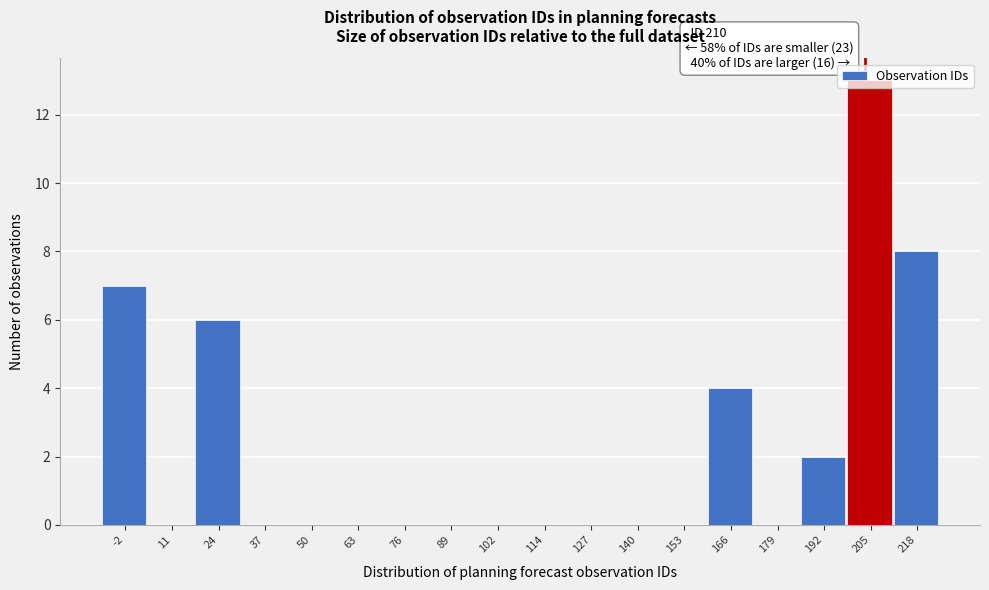

Is it true that the value at 24 is 3?

False